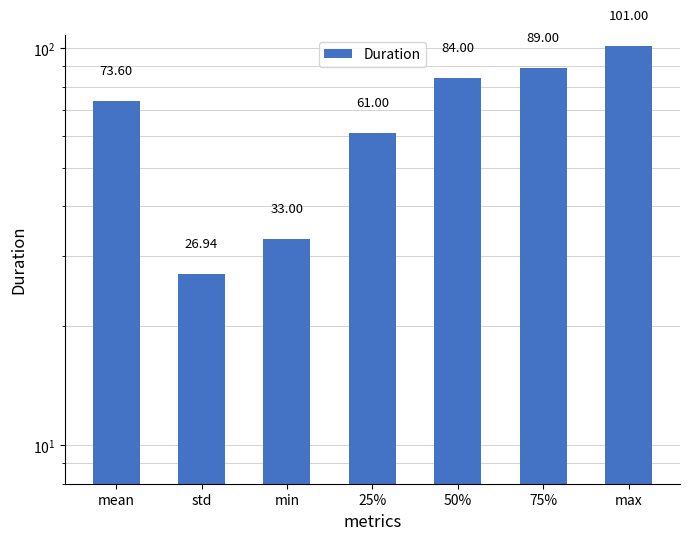

What is the minimum value shown in the chart?

26.9